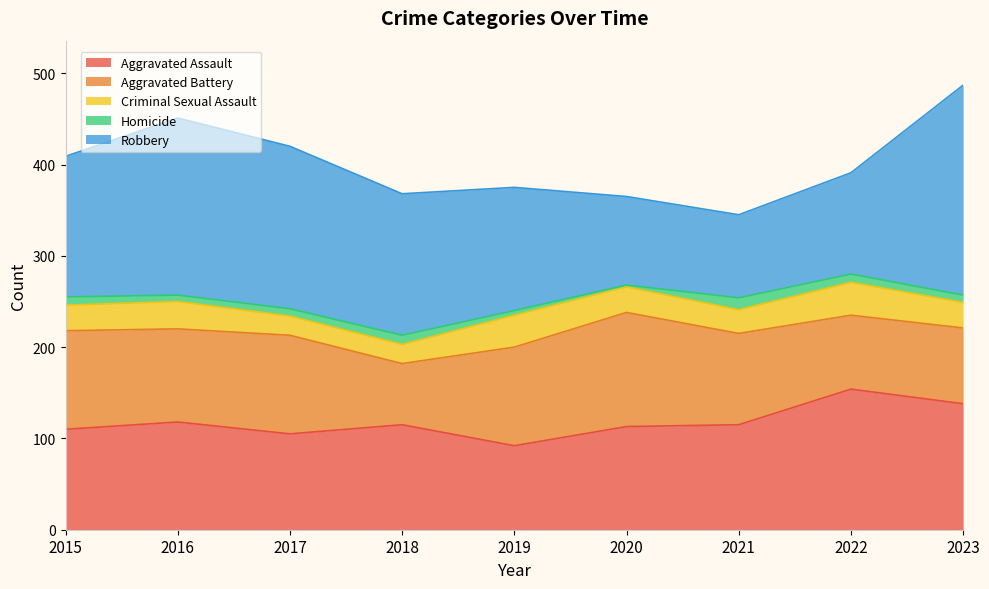

At which label does Robbery reach its peak?

2023